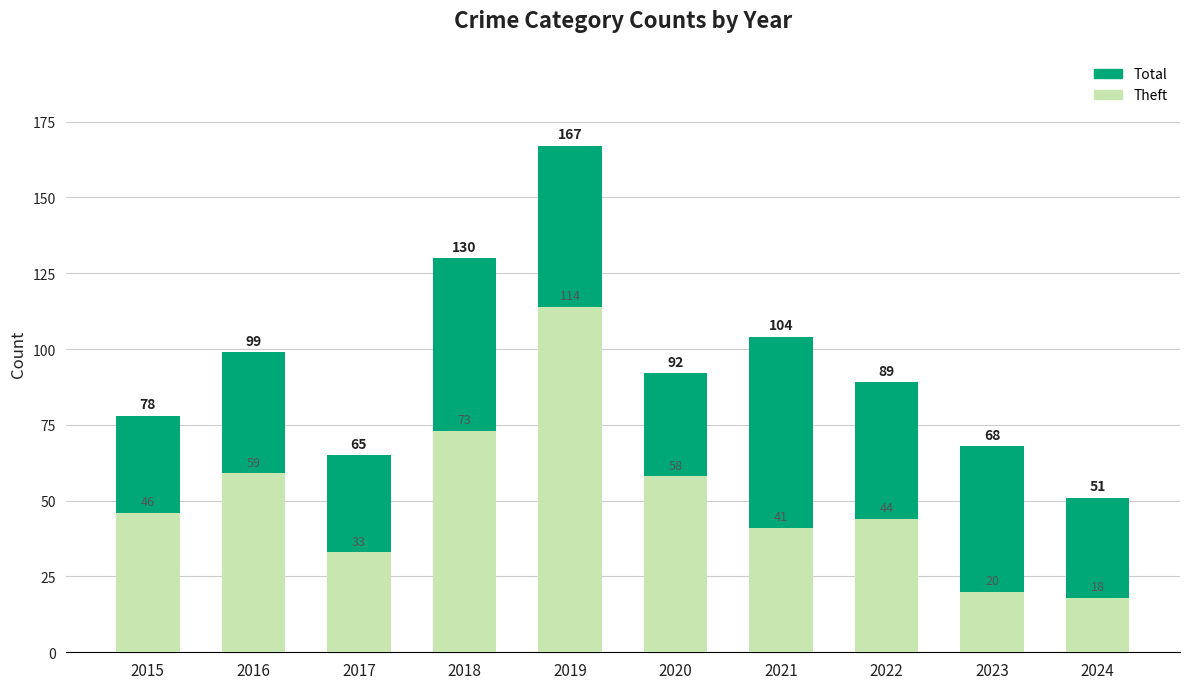

What is the average value of the Total series?

94